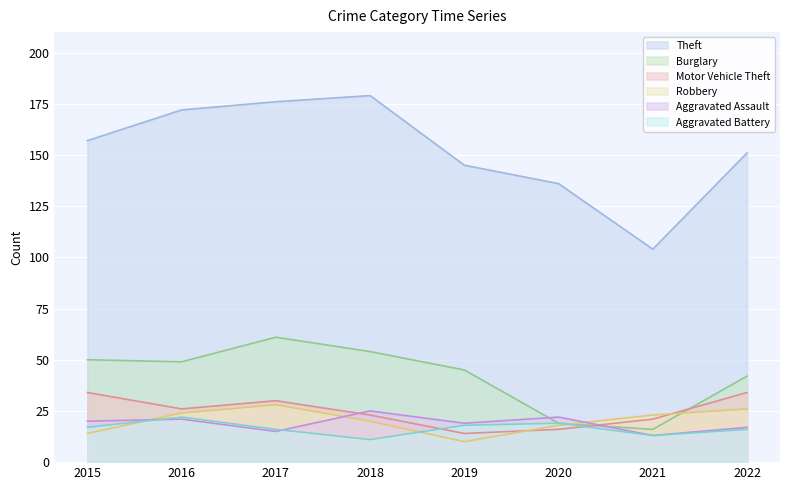

Is it true that Theft equals 49 at 2019?

False